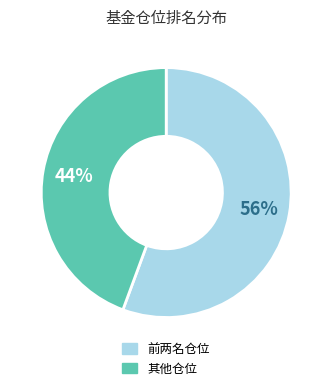

Does any single category account for the majority?

Yes